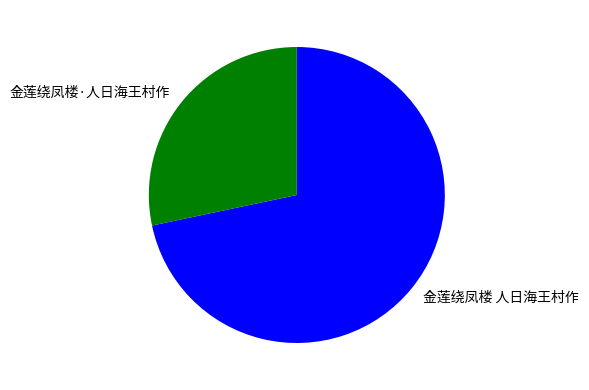

Which category has the biggest portion of the pie?

金莲绕凤楼 人日海王村作